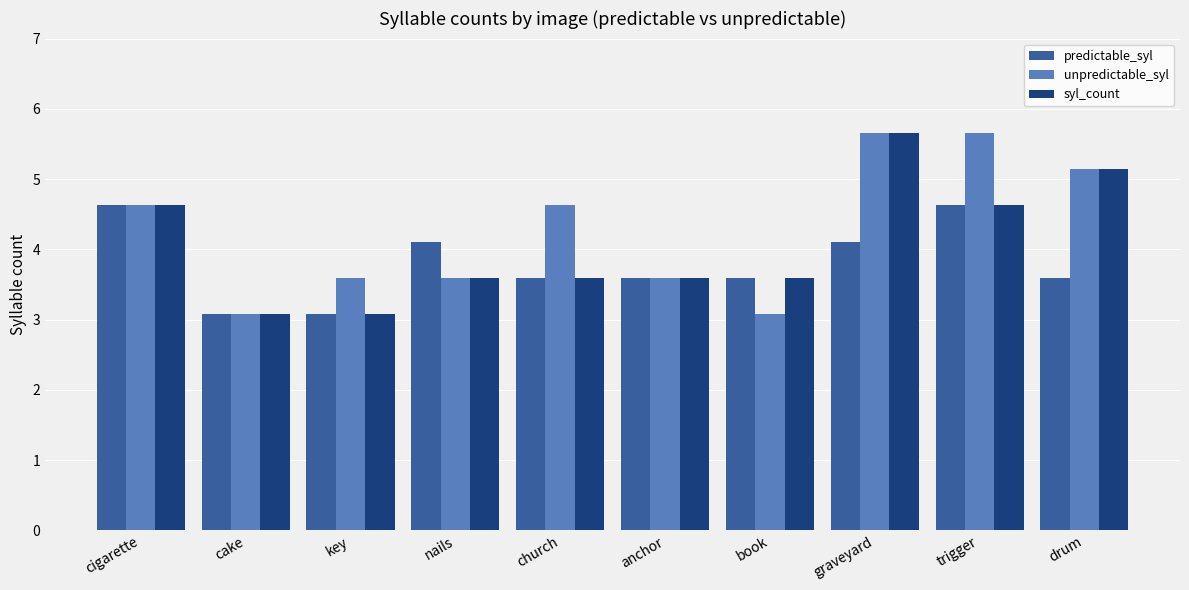

What is the difference between the maximum and minimum values in the unpredictable_syl series?

2.6